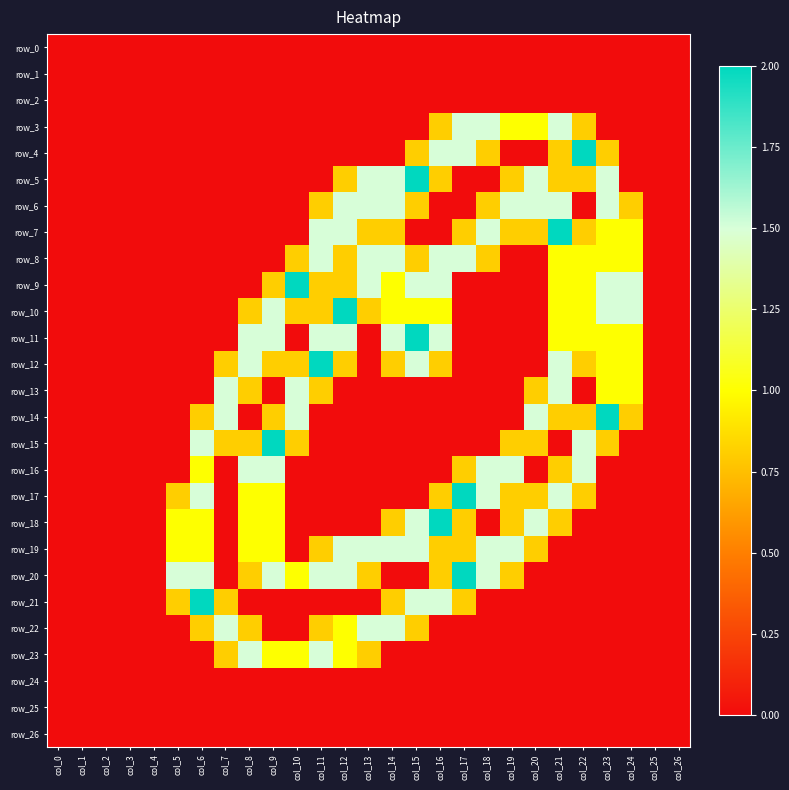

What is the total value across all series at col_10?

10.2